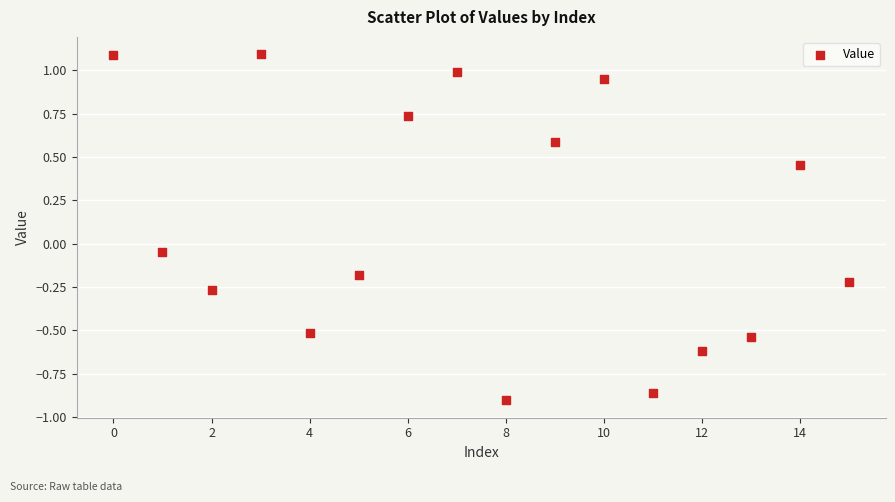

What is the range of Y values (max minus min)?

2.0